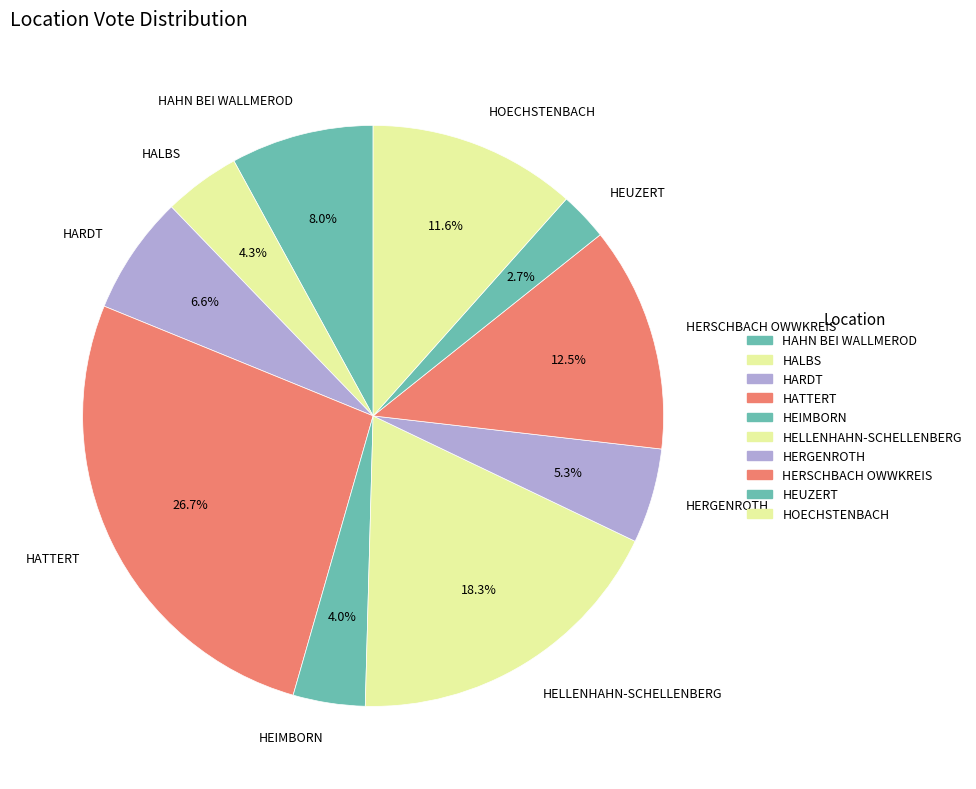

Is there a majority slice in this chart?

No